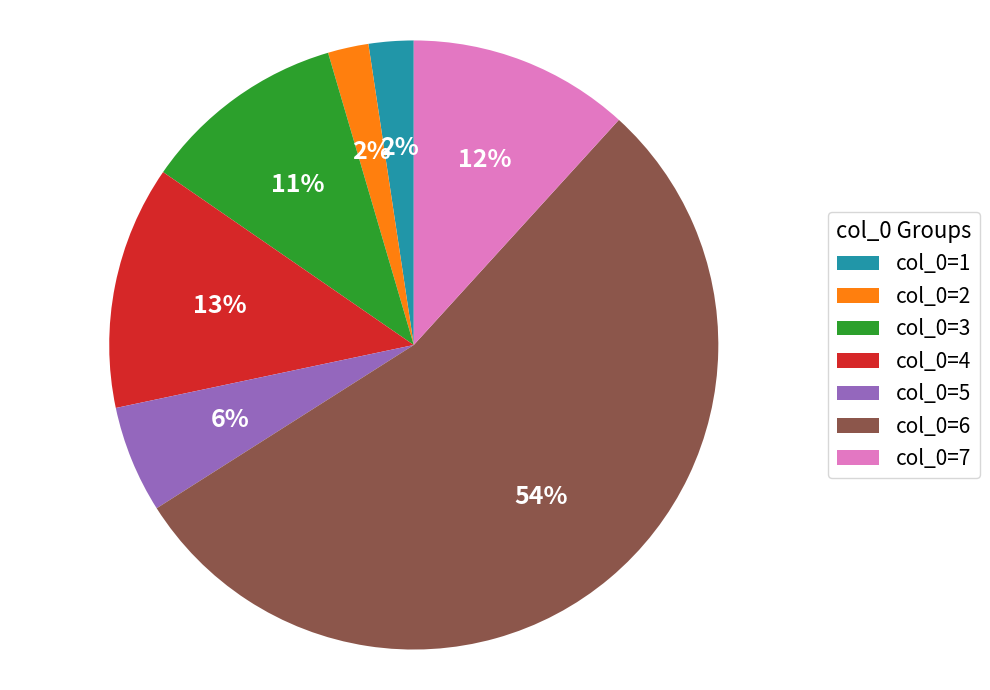

Between col_0=2 and col_0=3, which is larger?

col_0=3